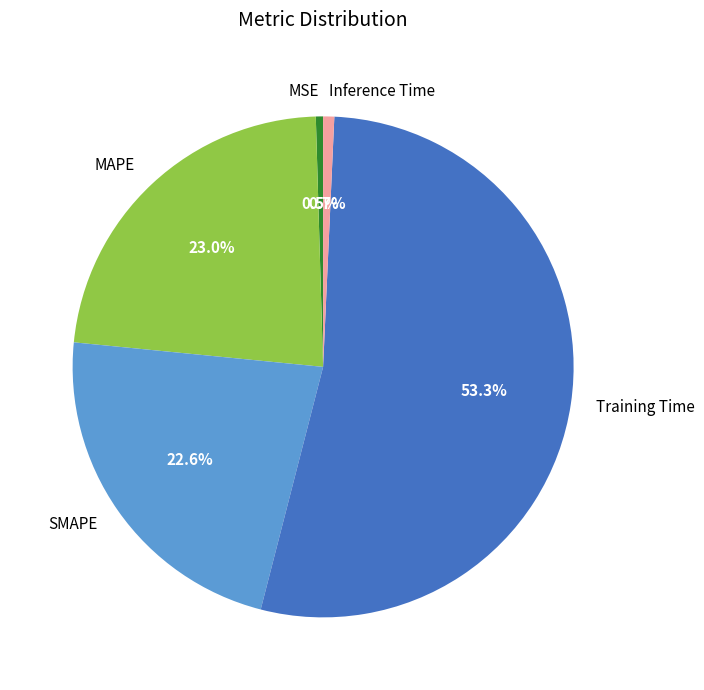

To the nearest percent, what is the difference between the MSE and SMAPE slice percentages?

22%